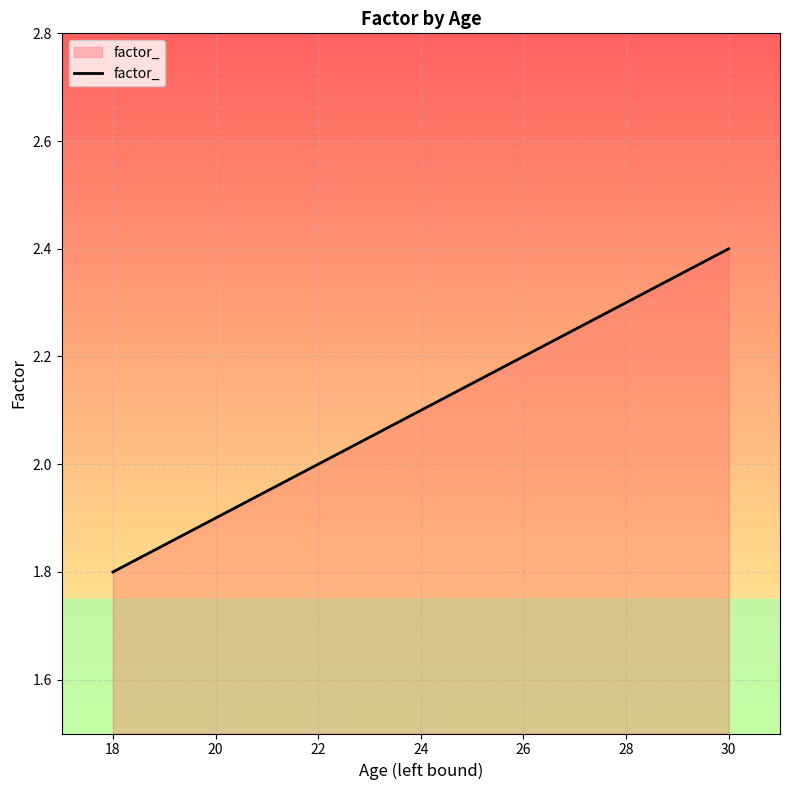

Rank the categories by value from lowest to highest.

18, 20, 22, 24, 26, 28, 30